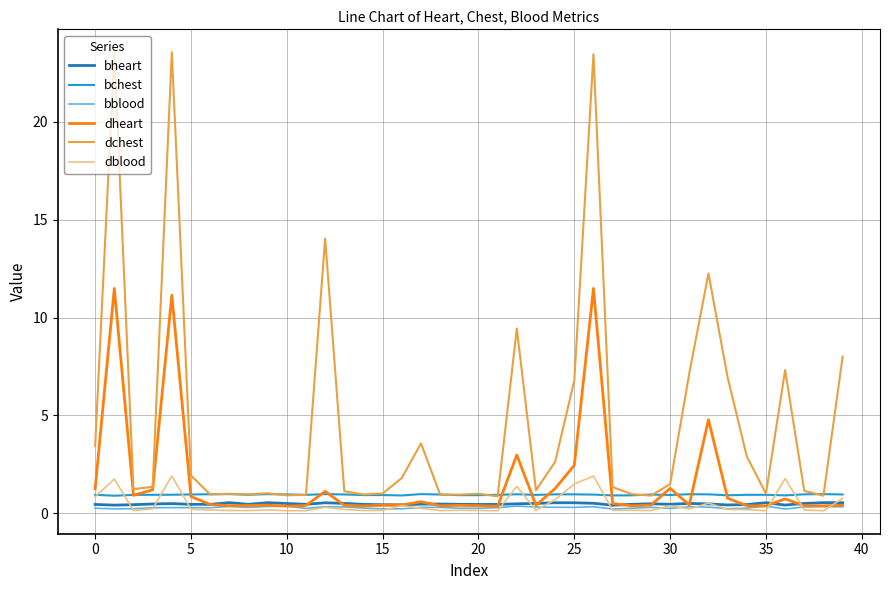

True or false: dchest and bblood intersect in this chart.

False